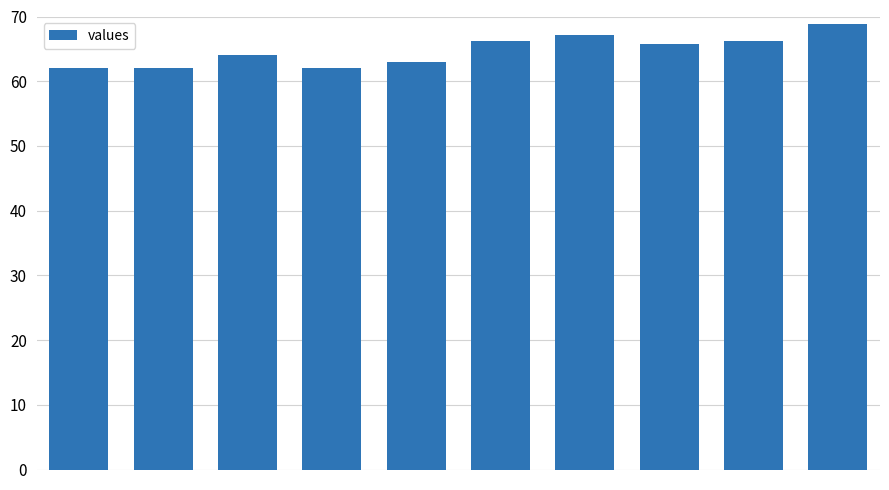

What is the value of the 1st bar from the left?

62.0